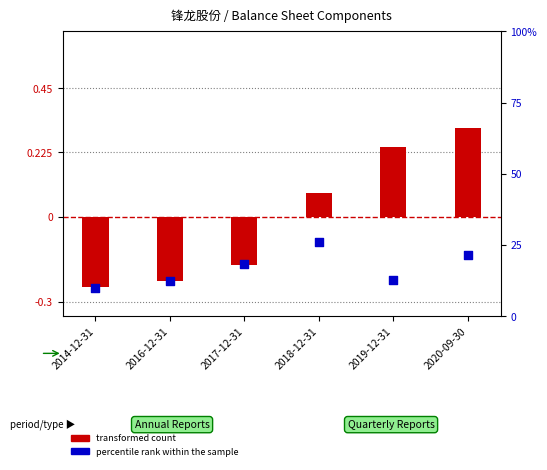

Which series reaches the maximum Y coordinate?

percentile rank within the sample